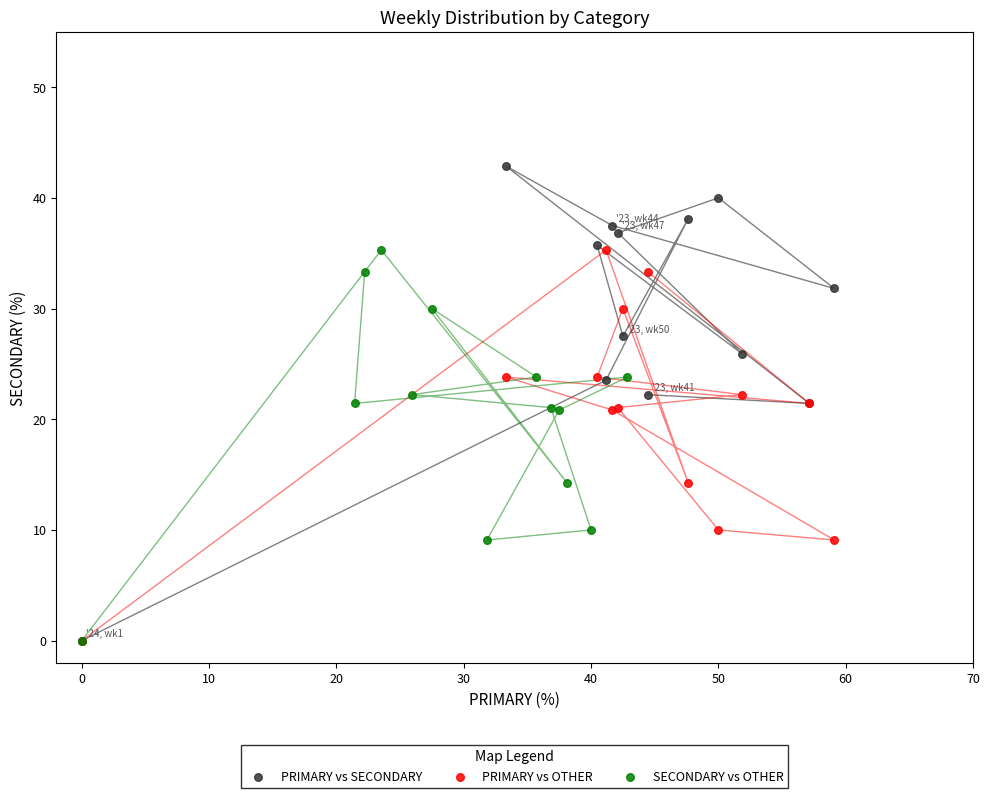

Which series has the largest Y range (max minus min)?

PRIMARY vs SECONDARY